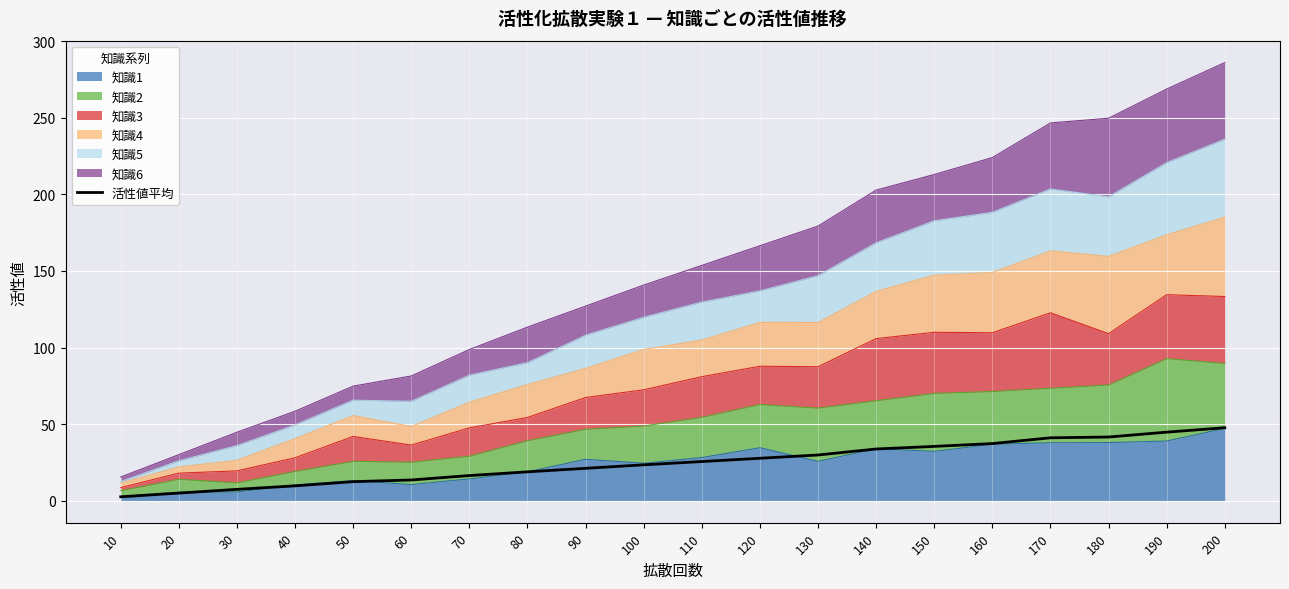

Where does the data first go above 25?

110